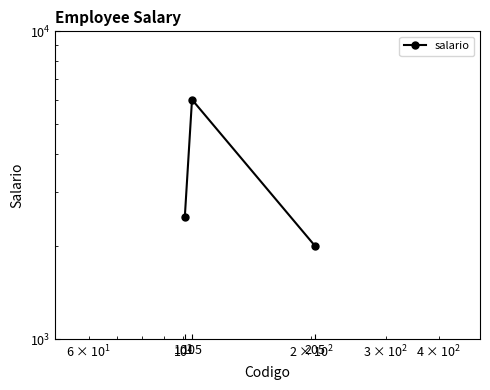

Count the values in the range 2000 to 6000.

3